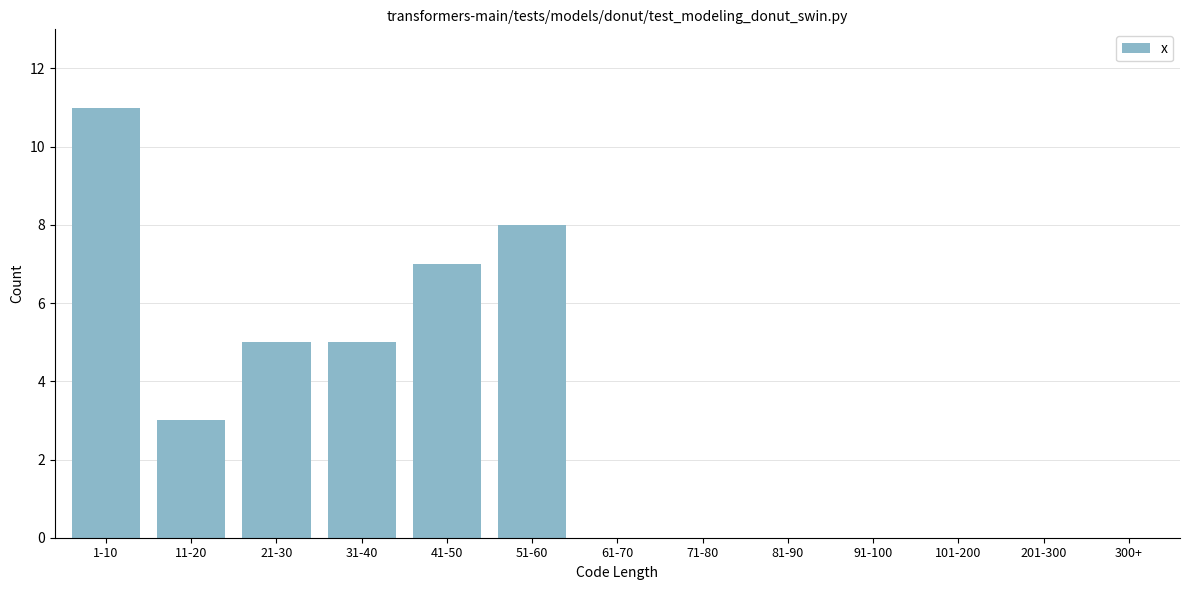

Reading right to left, transcribe all the data shown in this chart.

300+=0	201-300=0	101-200=0	91-100=0	81-90=0	71-80=0	61-70=0	51-60=8	41-50=7	31-40=5	21-30=5	11-20=3	1-10=11